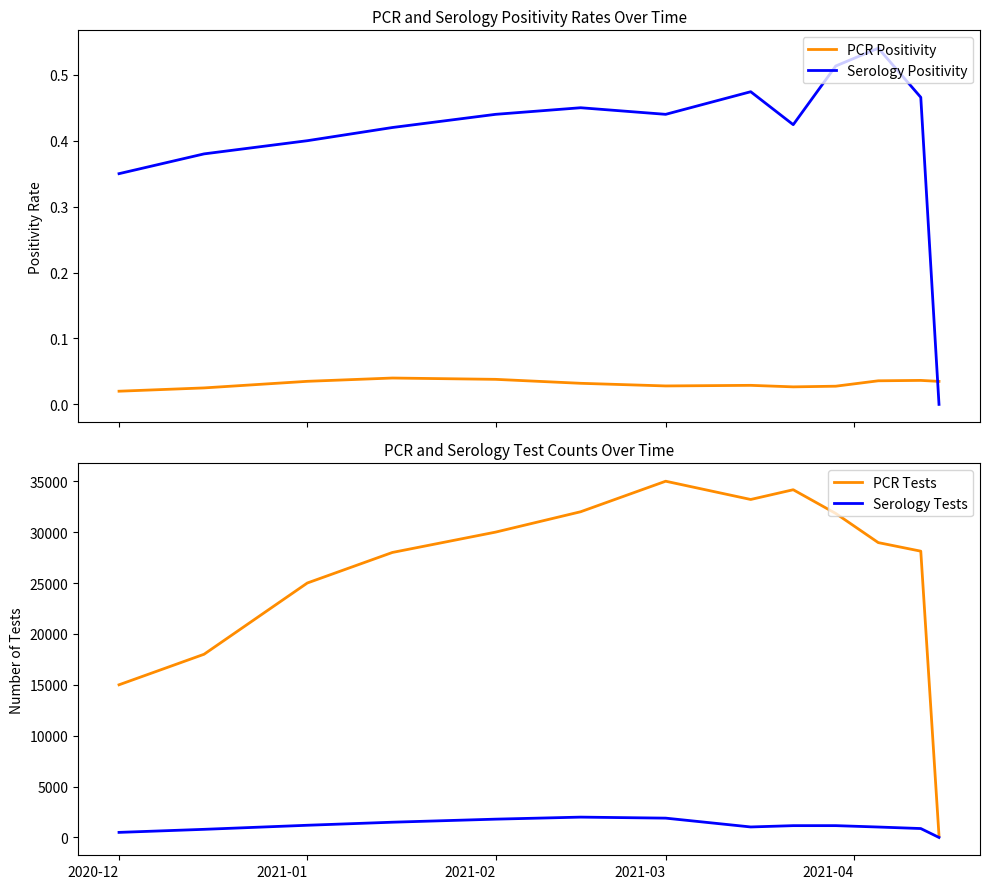

Rank the series by their maximum value, from highest to lowest.

PCR Tests, Serology Tests, Serology Positivity, PCR Positivity